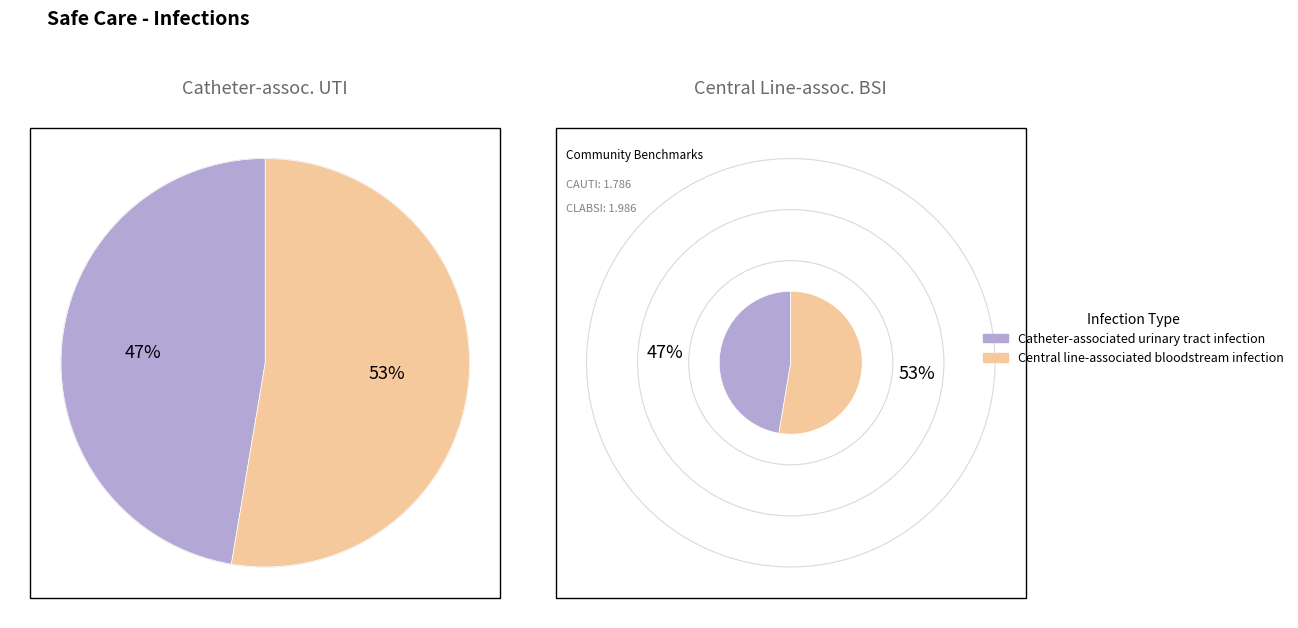

How many slices are in this pie chart?

2